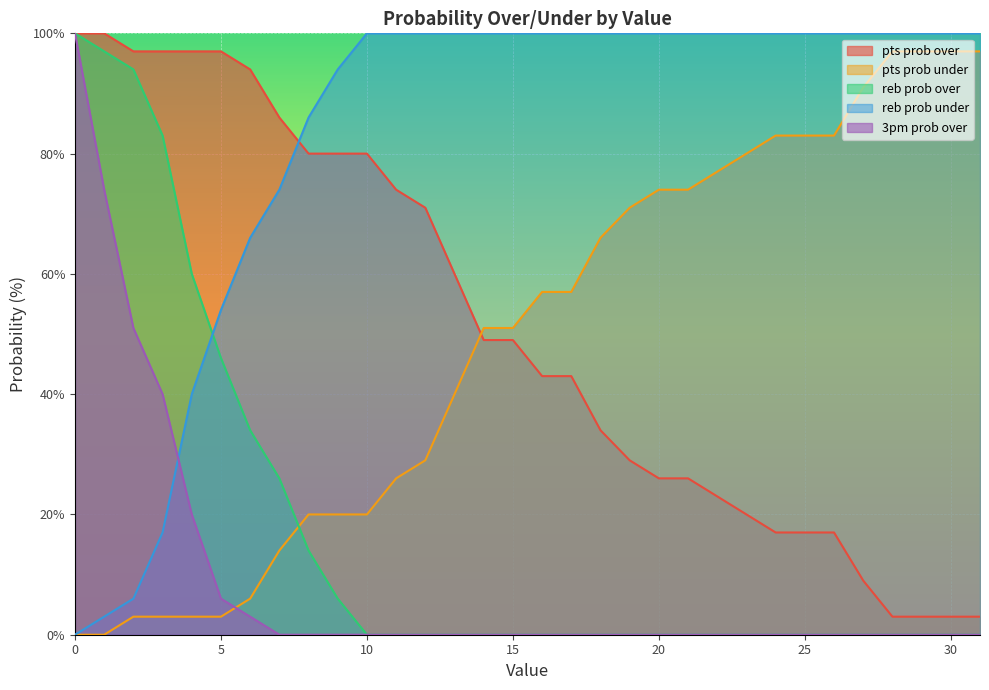

How many values in the pts prob over series exceed 49?

14